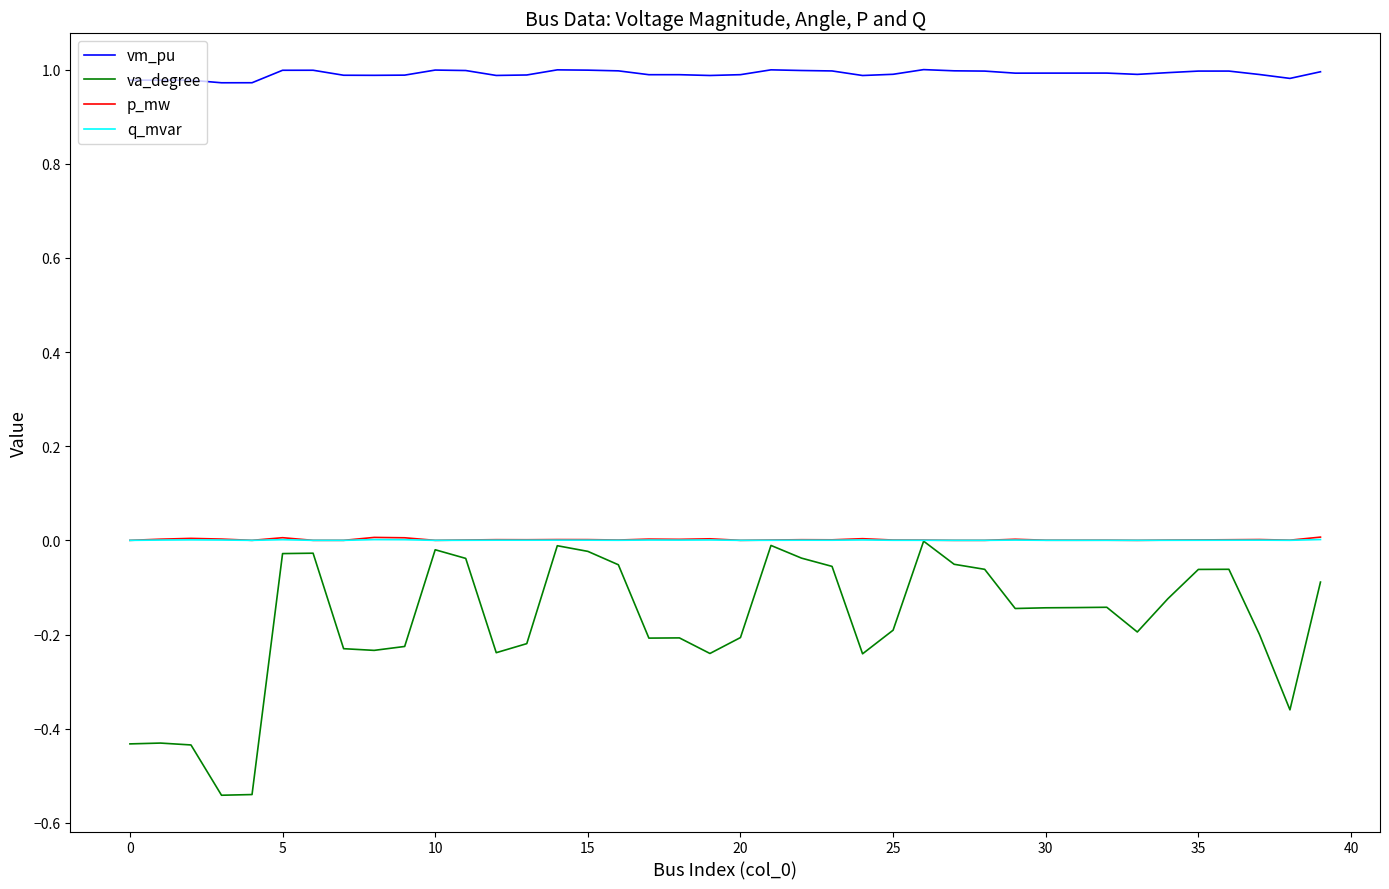

How many series are shown in this chart?

4